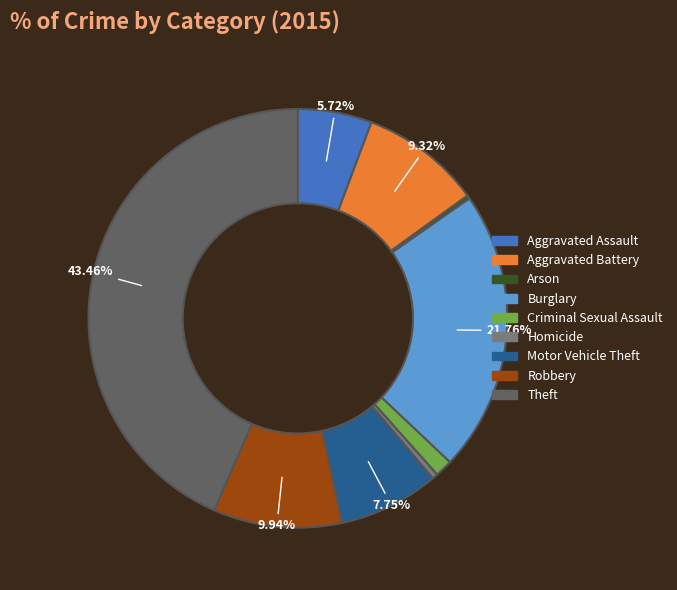

Which slice is the largest?

Theft